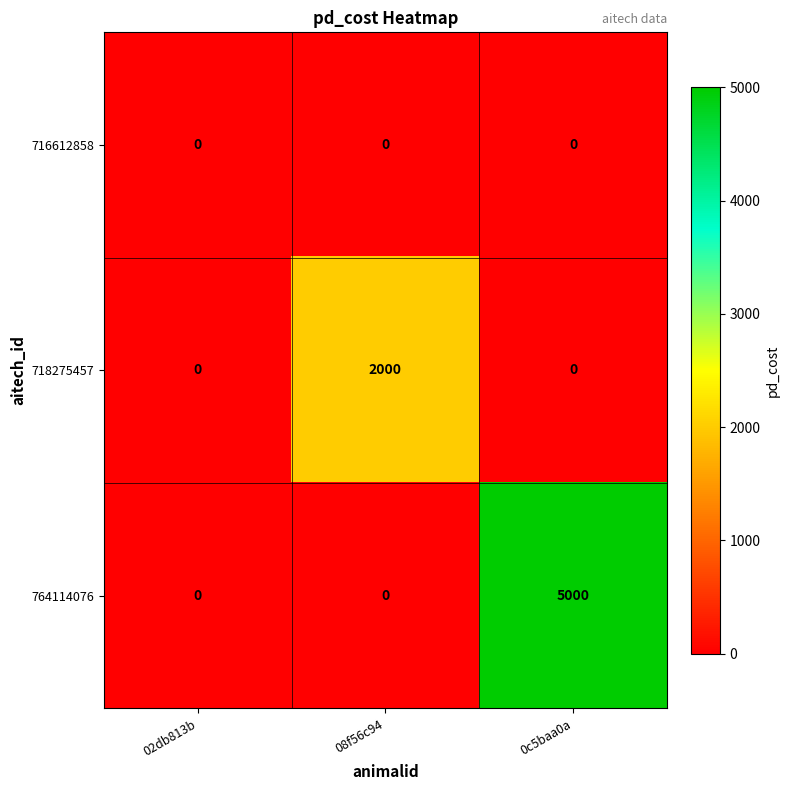

Reading right to left, transcribe all the data shown in this chart.

716612858: 0	0	0
718275457: 0	2000	0
764114076: 5000	0	0